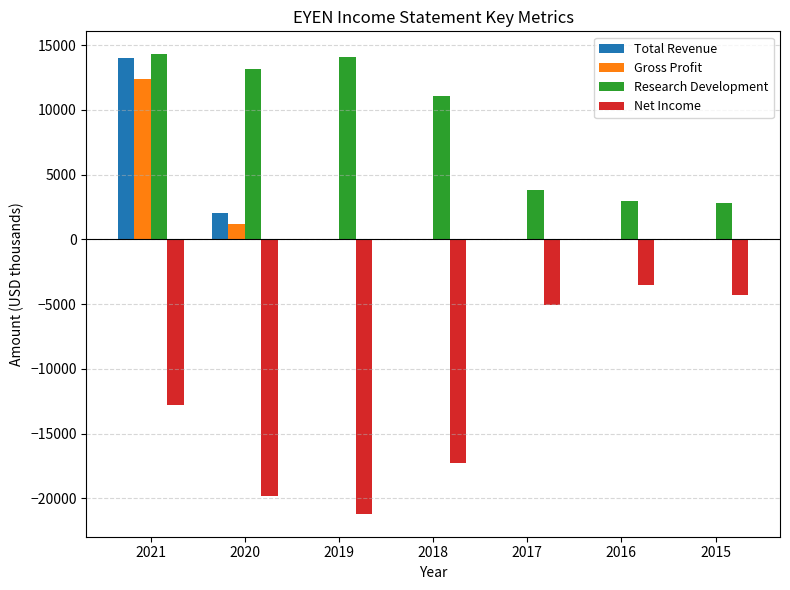

What value does the Net Income series have at 2018?

-17300